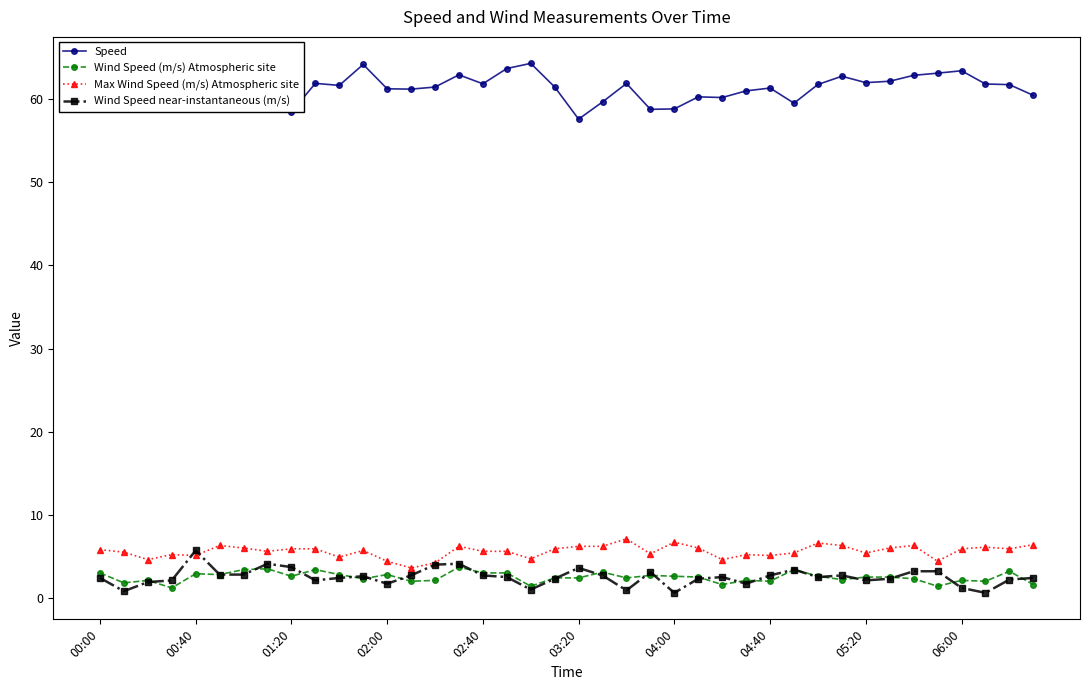

What is the value of the Max Wind Speed (m/s) Atmospheric site point at the 36th from the left?

4.4